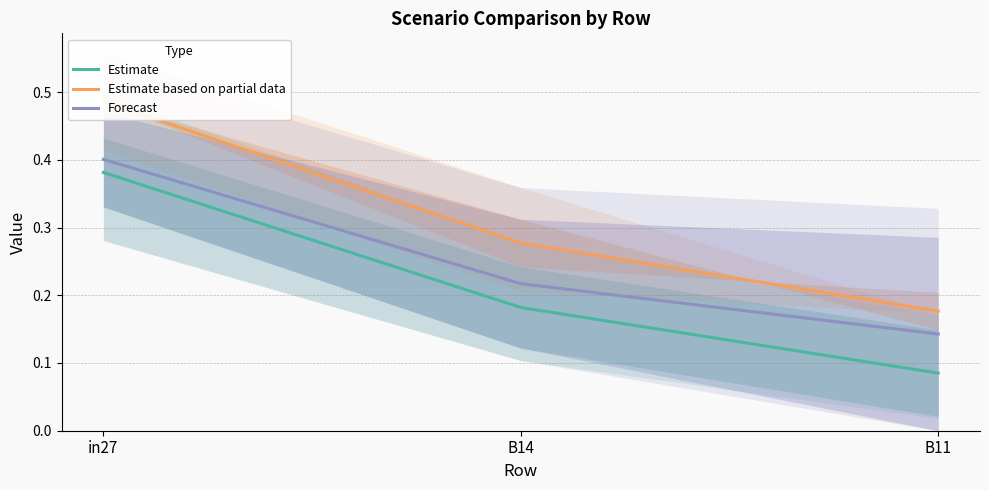

Does the chart have visible grid lines?

Yes